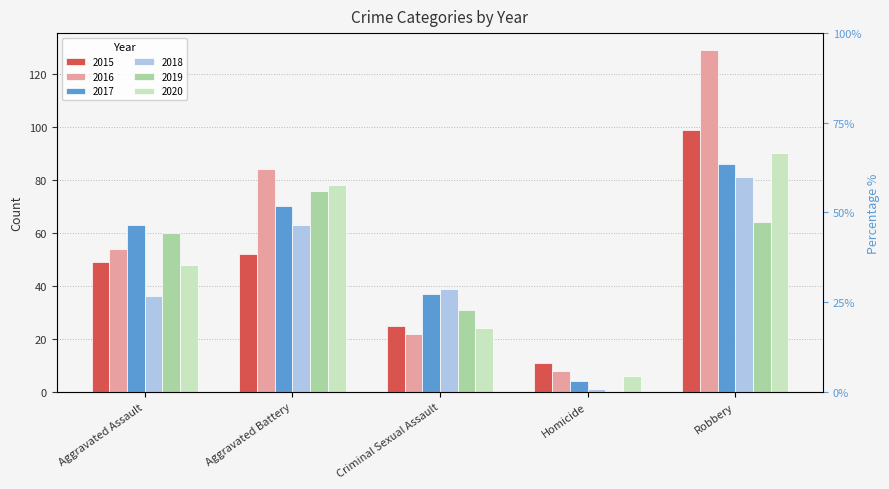

What value does the 2018 series have at Criminal Sexual Assault?

39